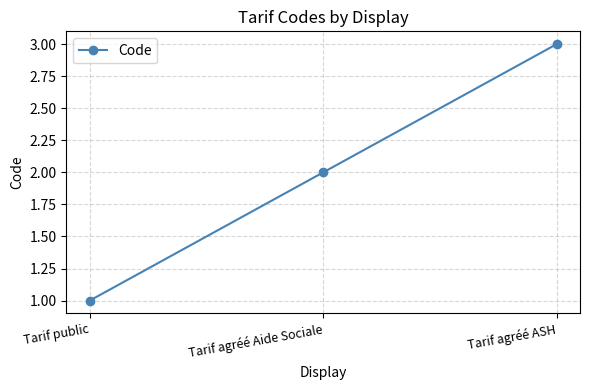

Count the values in the range 1 to 3.

3